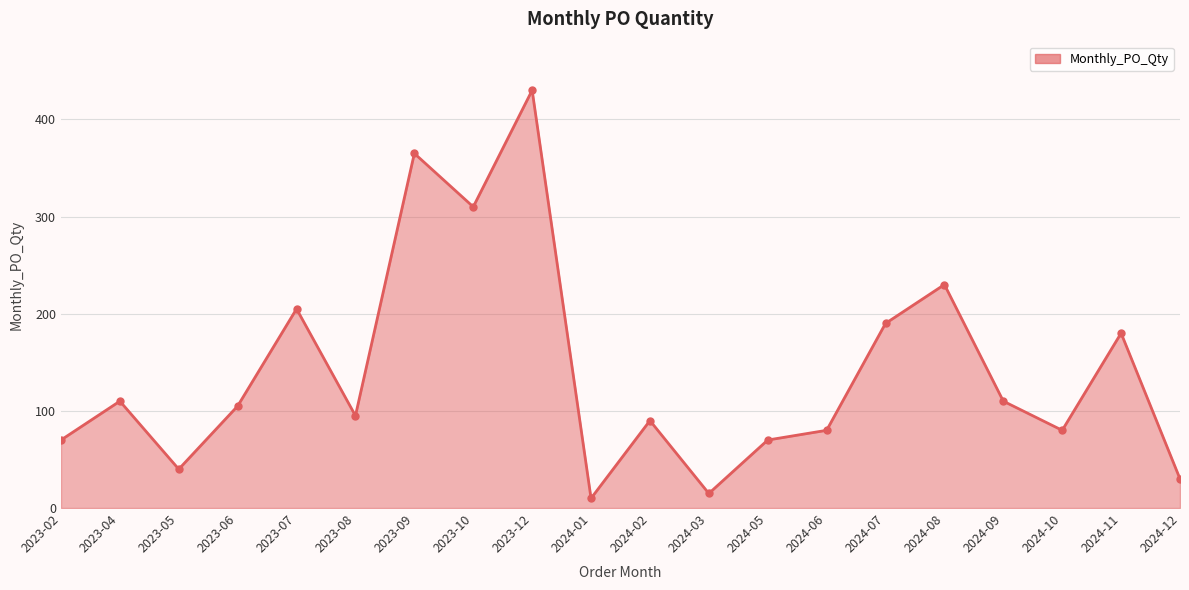

What is the maximum value shown in the chart?

430